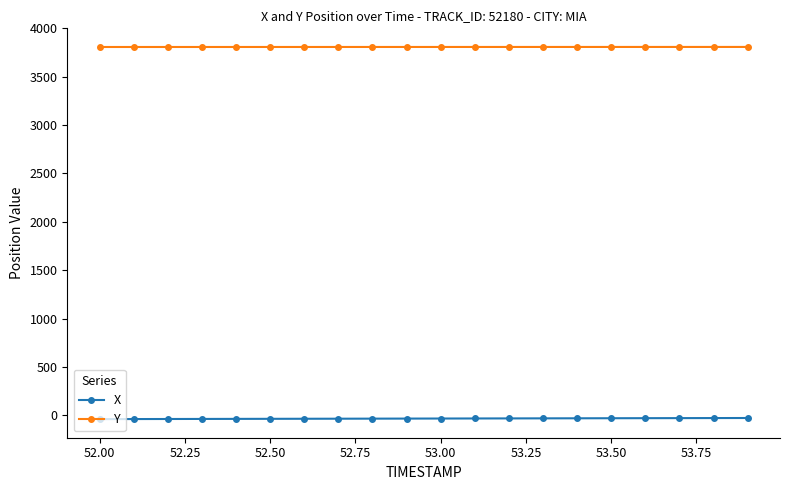

What is the average value of the Y series?

3808.0